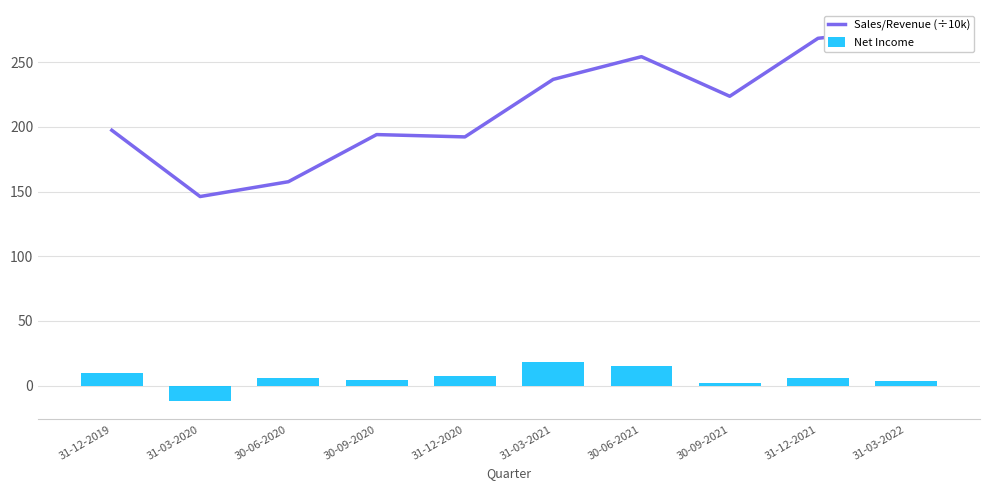

What position from the left is 31-03-2022?

10